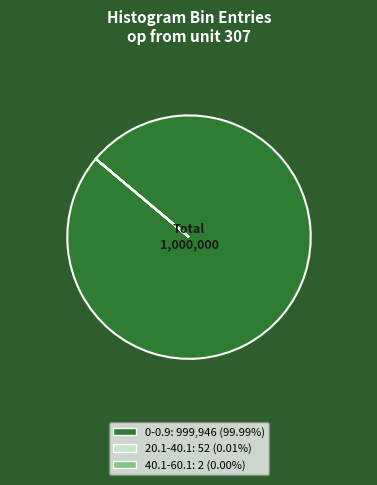

Is there a majority slice in this chart?

Yes